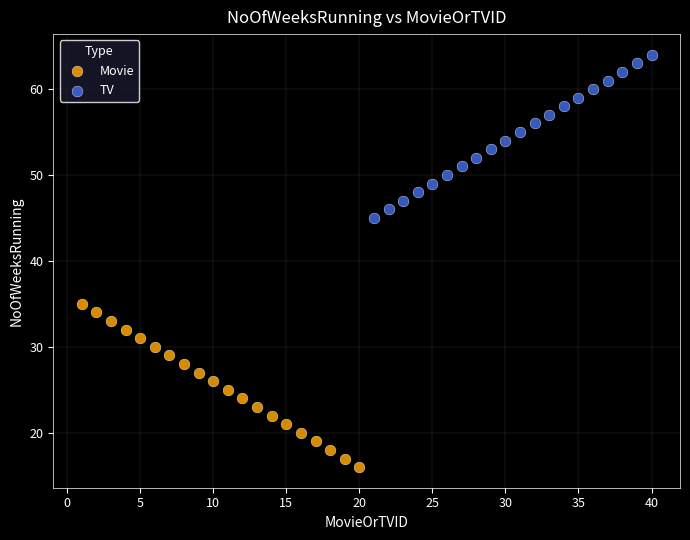

Which series reaches the minimum Y coordinate?

Movie